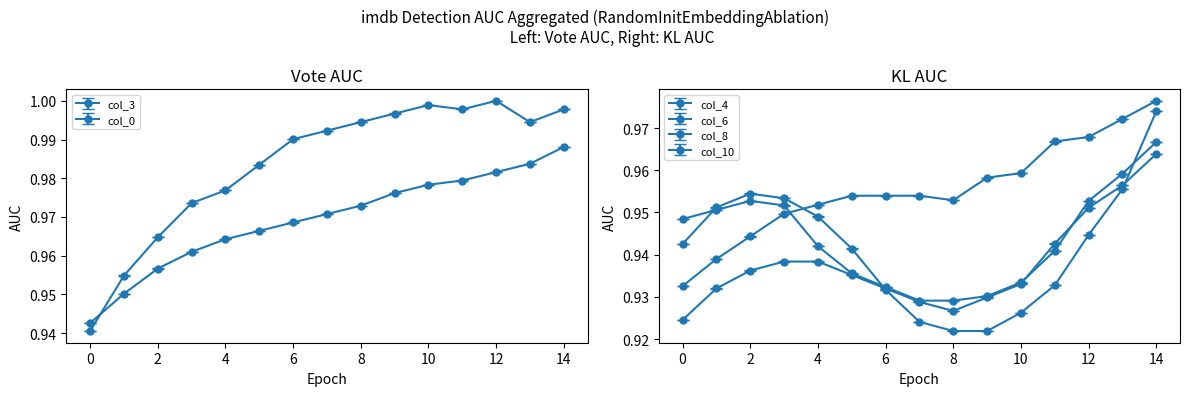

True or false: col_0 has more than 2 interior local peaks.

False